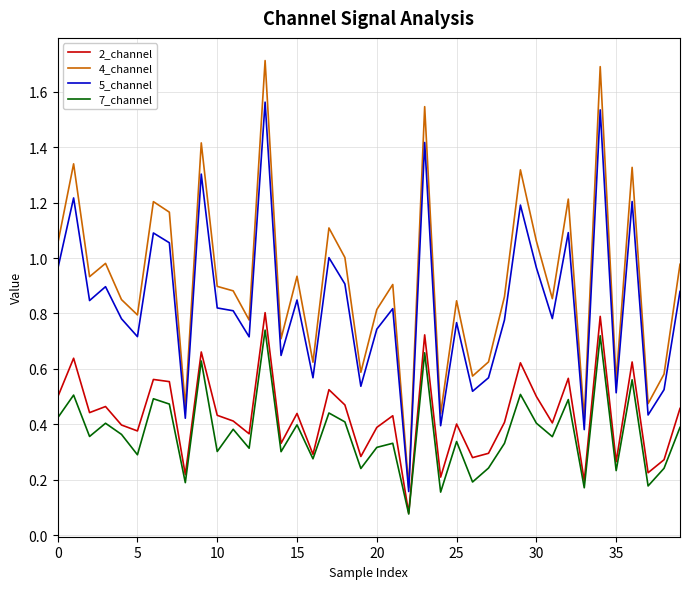

Which series has the largest total across all categories?

4_channel